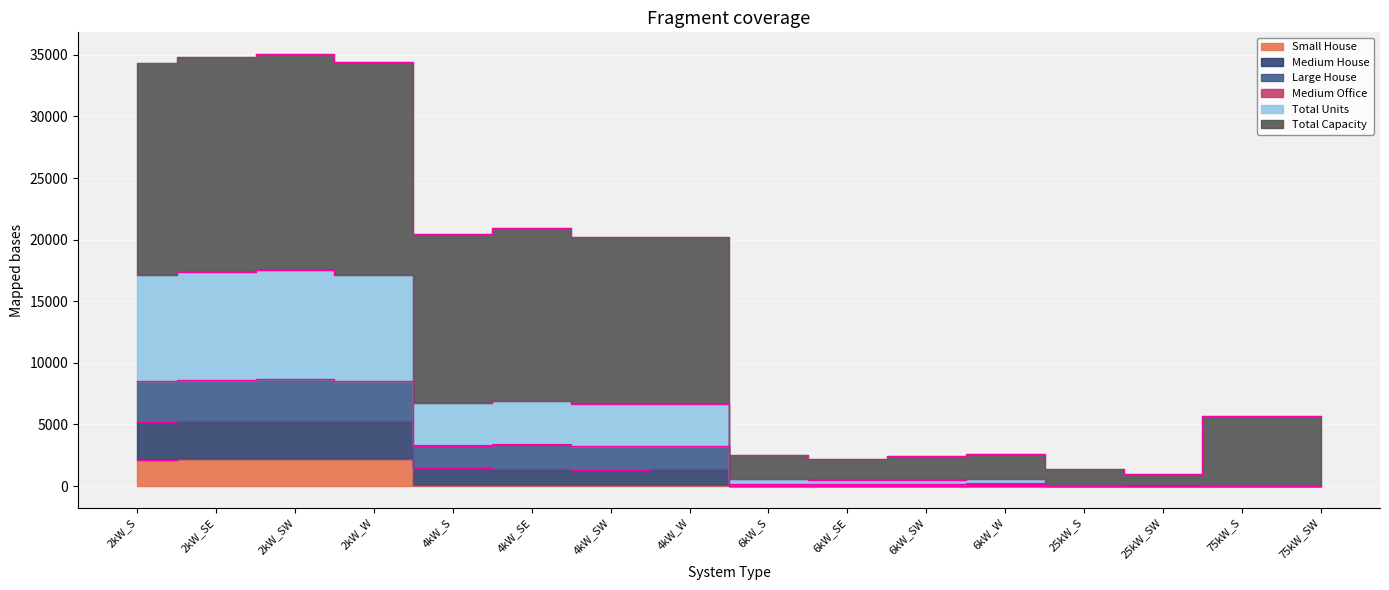

Which category has the highest value in the Large House series?

2kW_SW